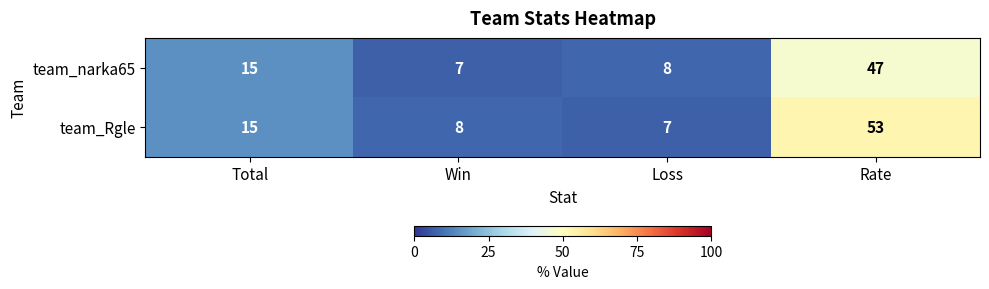

Rank the series by their average value, from lowest to highest.

team_narka65, team_Rgle